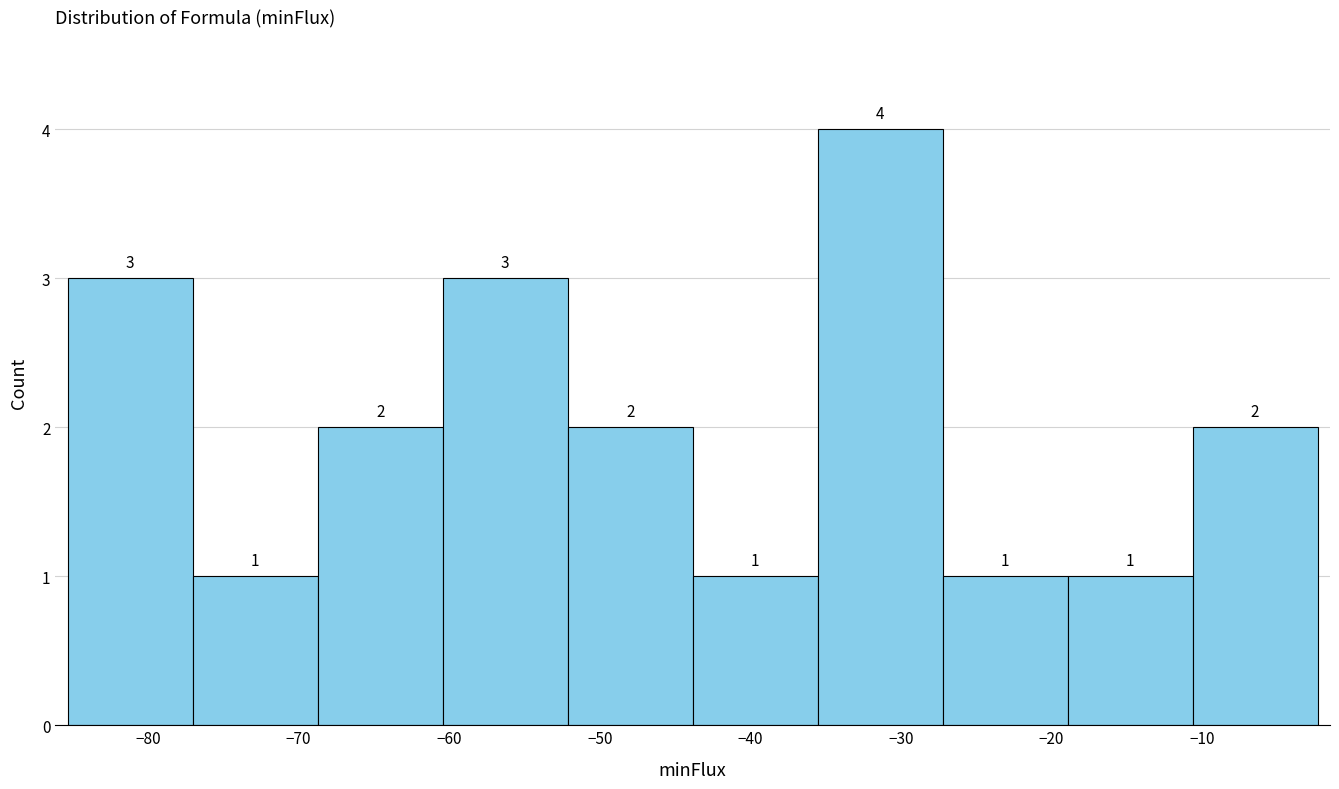

Which range on the x-axis has the tallest bar?

-36 to -27